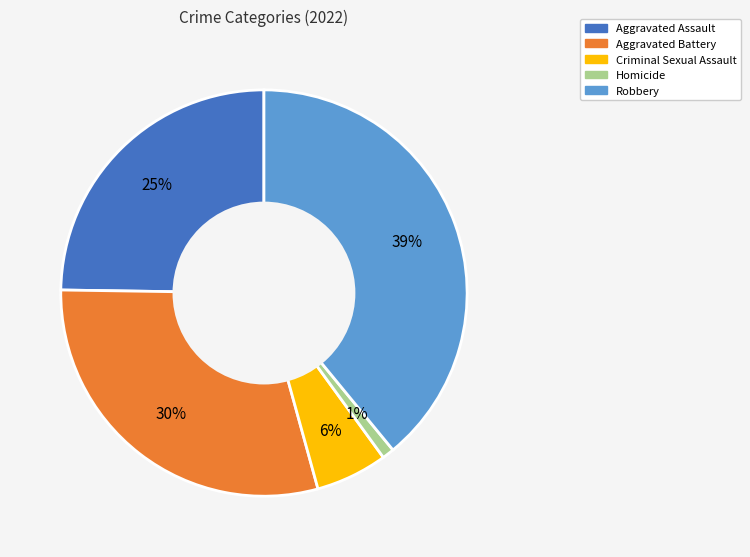

Is there any slice that represents more than half of the pie?

No